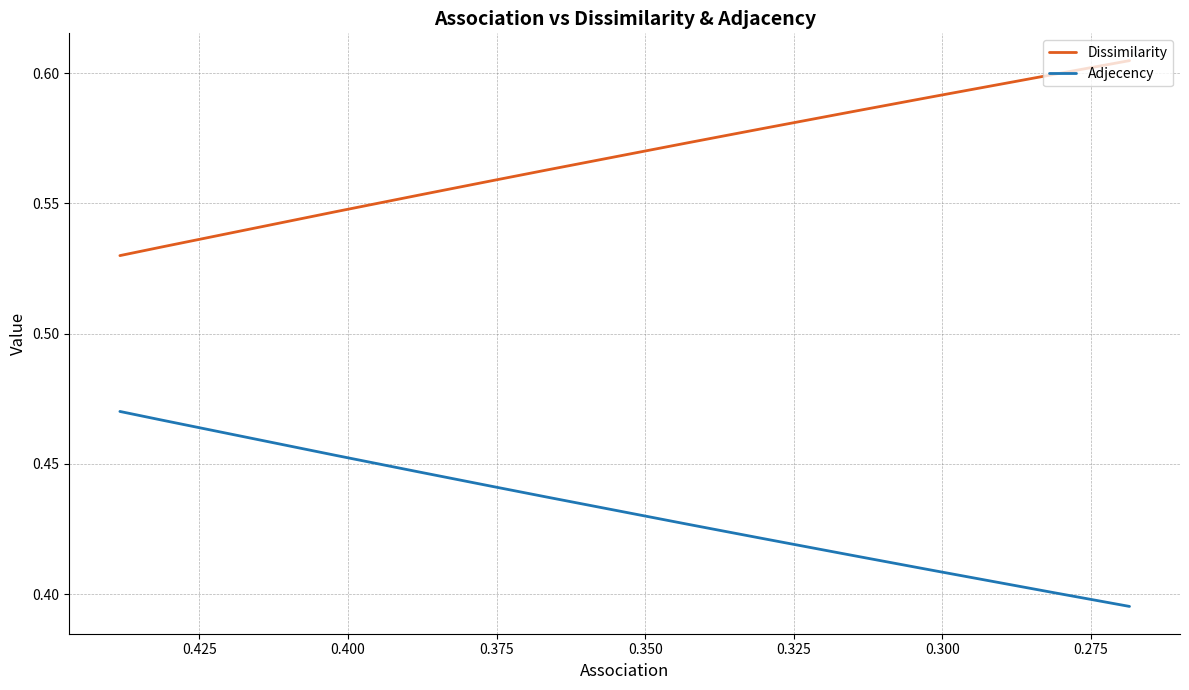

What is the value of the Adjecency point at the 12th from the left?

0.4